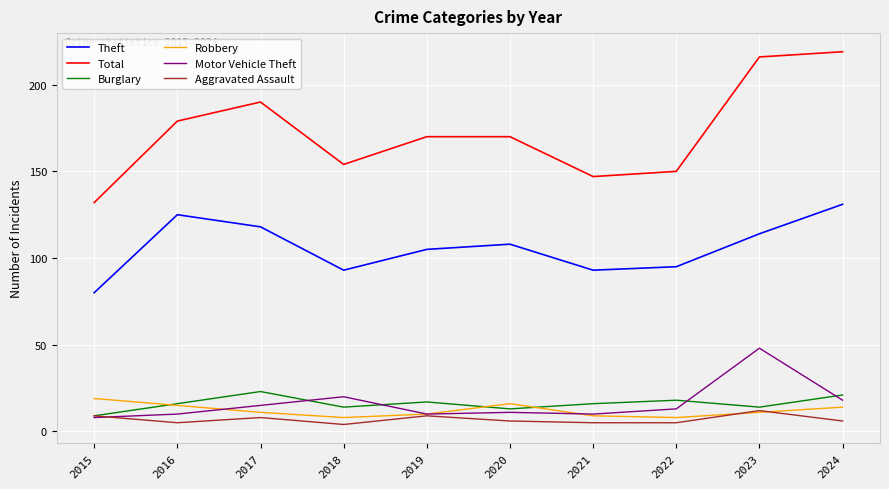

What value does the Robbery series have at 2019?

10